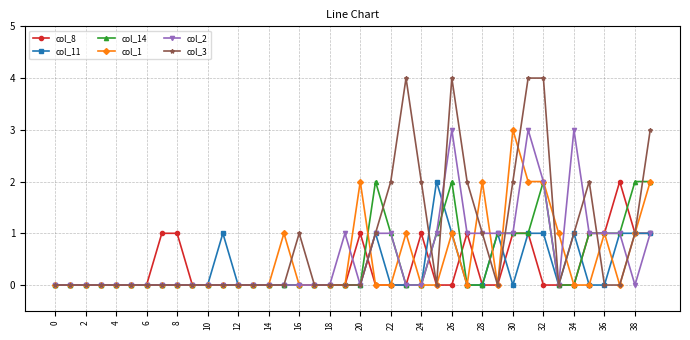

Reading left to right, extract all data points from this chart.

col_8: 0	0	0	0	0	0	0	1	1	0	0	0	0	0	0	0	0	0	0	0	1	0	0	0	1	0	0	1	0	0	1	1	0	0	0	1	1	2	1	1
col_11: 0	0	0	0	0	0	0	0	0	0	0	1	0	0	0	0	0	0	0	0	0	1	0	0	0	2	1	0	0	1	0	1	1	0	1	0	0	1	1	1
col_14: 0	0	0	0	0	0	0	0	0	0	0	0	0	0	0	0	0	0	0	0	0	2	1	0	0	1	2	0	0	1	1	1	2	0	0	1	1	1	2	2
col_1: 0	0	0	0	0	0	0	0	0	0	0	0	0	0	0	1	0	0	0	0	2	0	0	1	0	0	1	0	2	0	3	2	2	1	0	0	1	0	1	2
col_2: 0	0	0	0	0	0	0	0	0	0	0	0	0	0	0	0	0	0	0	1	0	1	1	0	0	1	3	1	1	1	1	3	2	0	3	1	1	1	0	1
col_3: 0	0	0	0	0	0	0	0	0	0	0	0	0	0	0	0	1	0	0	0	0	1	2	4	2	0	4	2	1	0	2	4	4	0	1	2	0	0	1	3